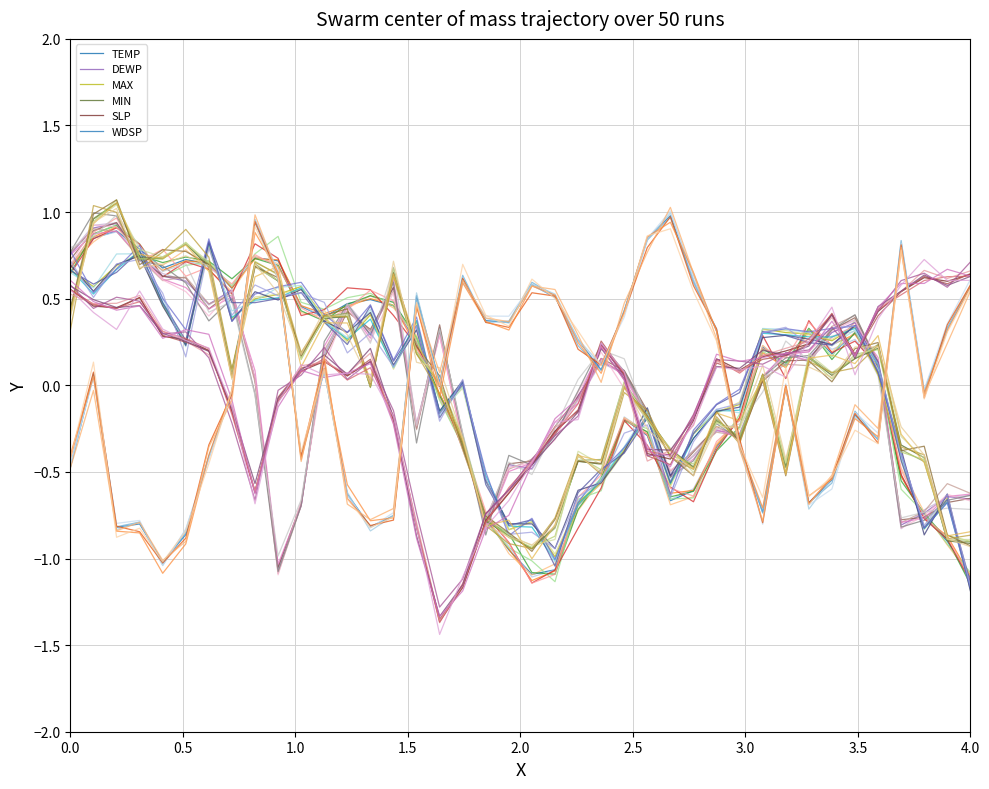

Count the number of categories in the chart.

40